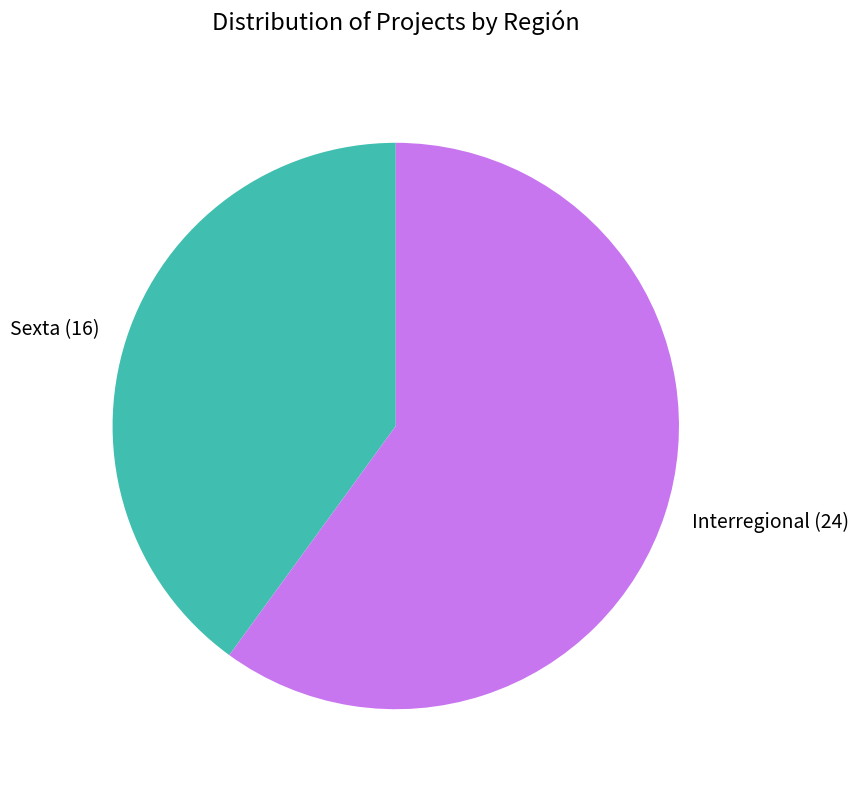

Approximately how many times larger is the value at Sexta (16) compared to Interregional (24)?

0.7